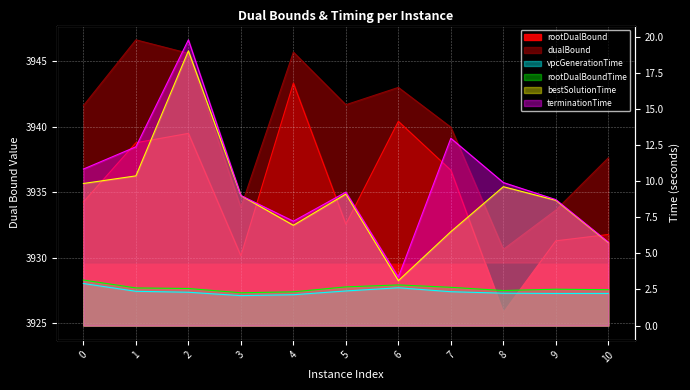

Which has a higher value, 2 or 4?

4